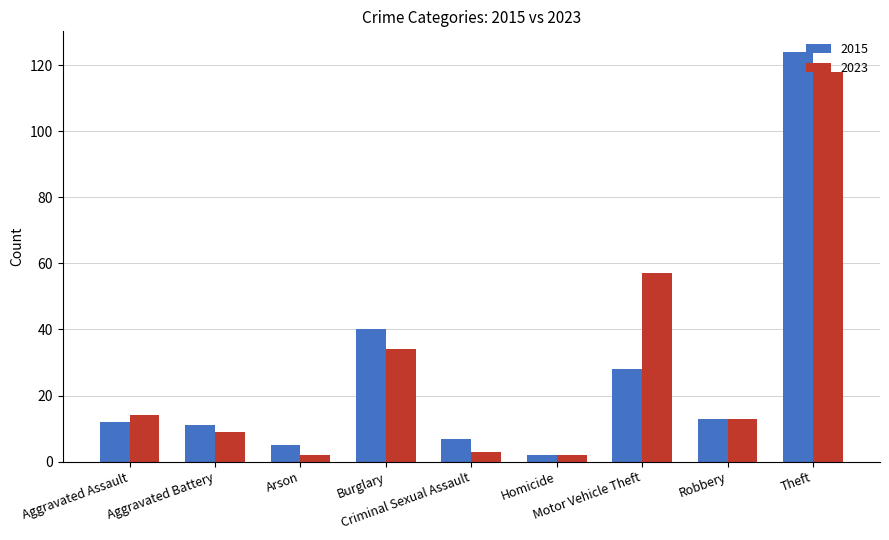

What is the sum of all 2023 values?

252